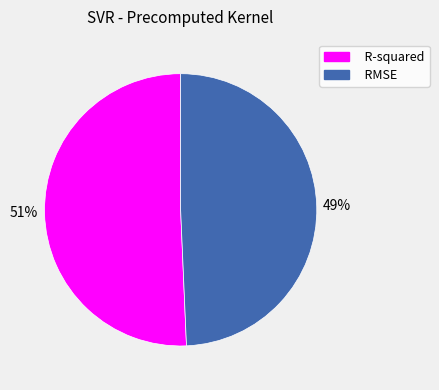

What percentage is the R-squared slice, to the nearest percent?

51%